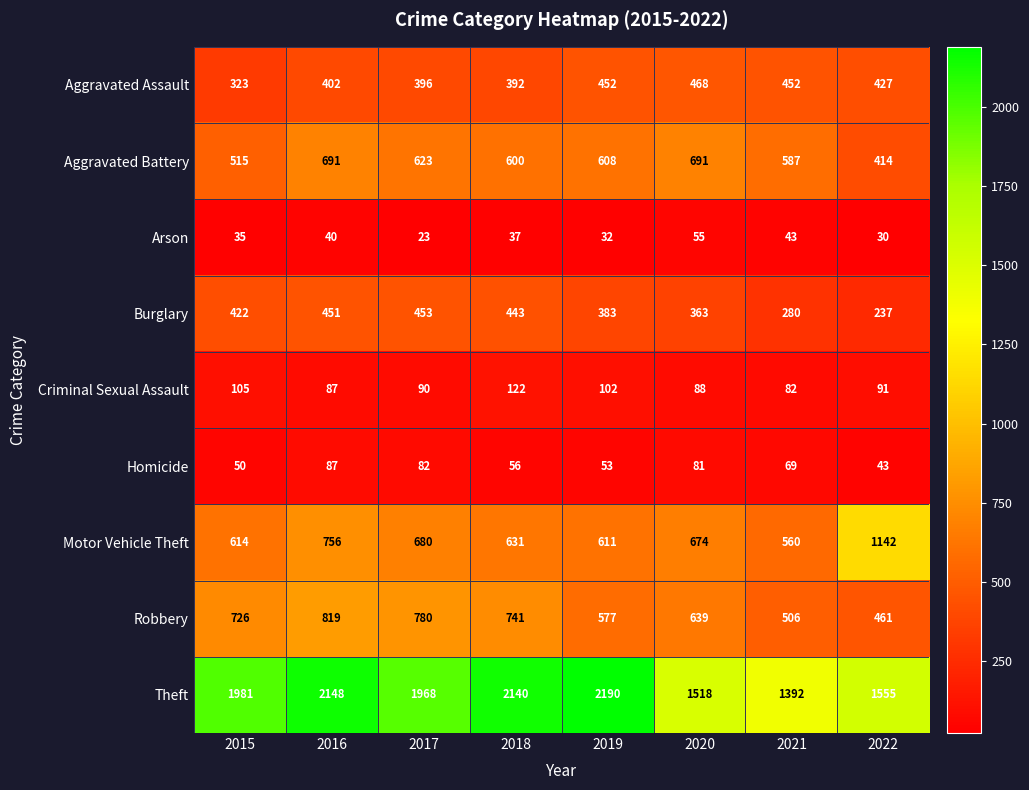

At 2017, list the series in order from smallest to largest.

Arson, Homicide, Criminal Sexual Assault, Aggravated Assault, Burglary, Aggravated Battery, Motor Vehicle Theft, Robbery, Theft